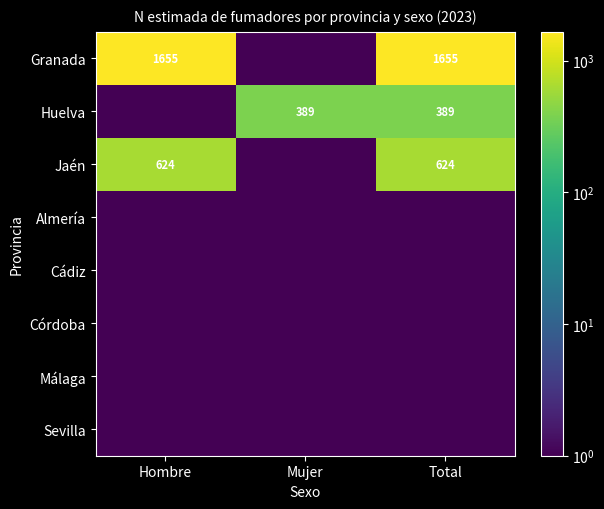

The Jaén series shows 624.0 at Hombre. True or false?

True